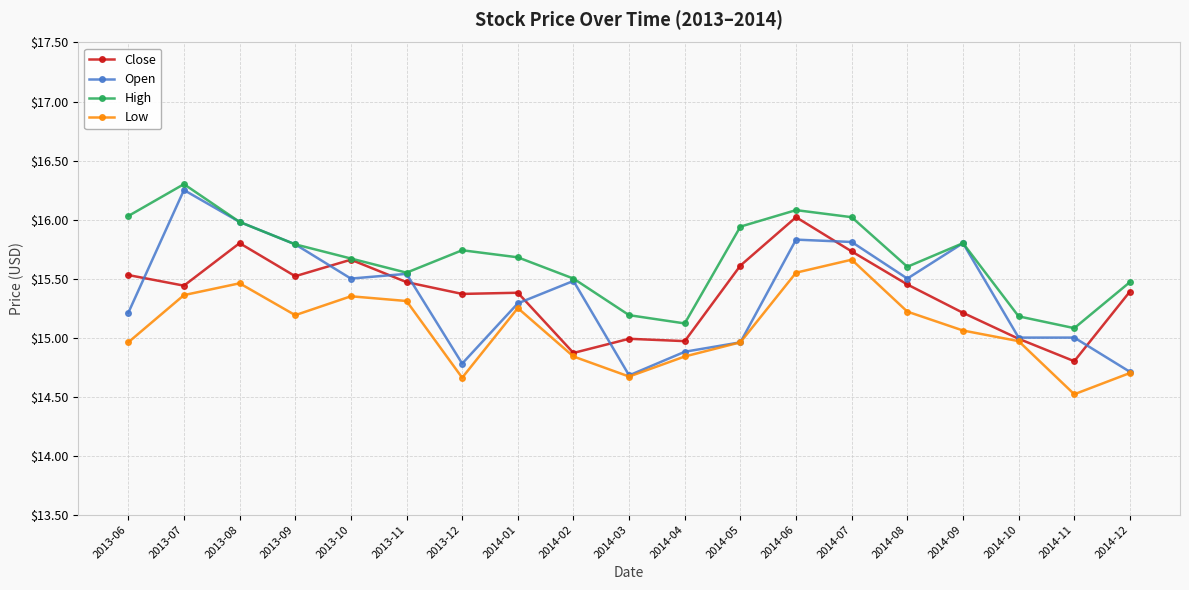

What is the label of the 5th point from the right?

2014-08